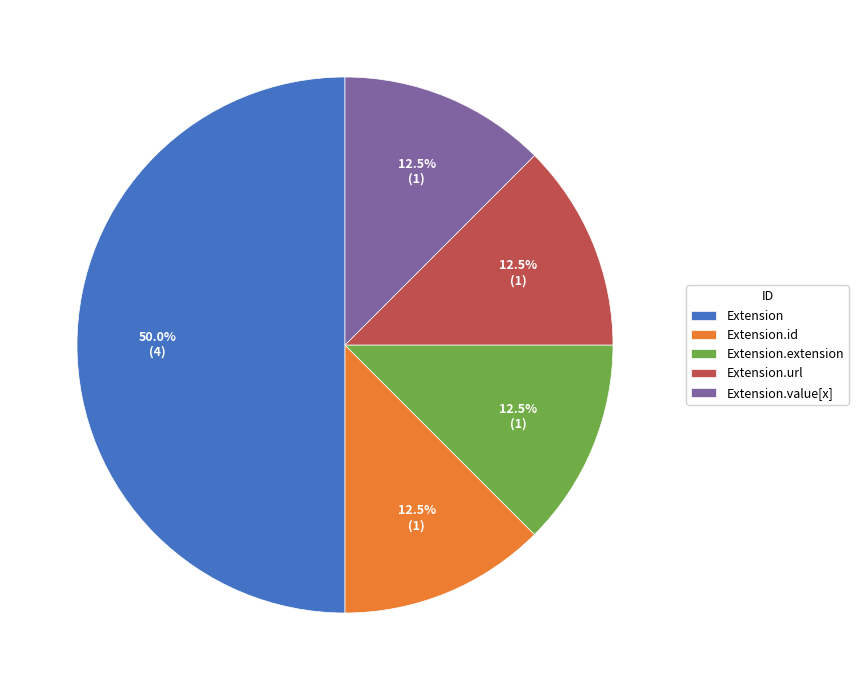

Combined, what portion of the pie is Extension.url and Extension.extension?

25.0%